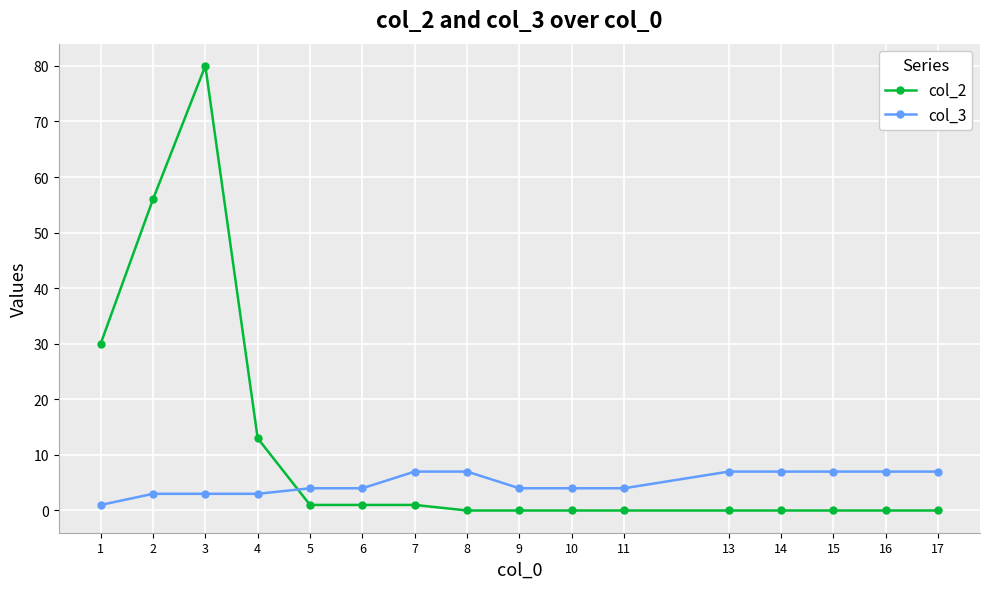

Is this an area chart (filled region under the line)?

No